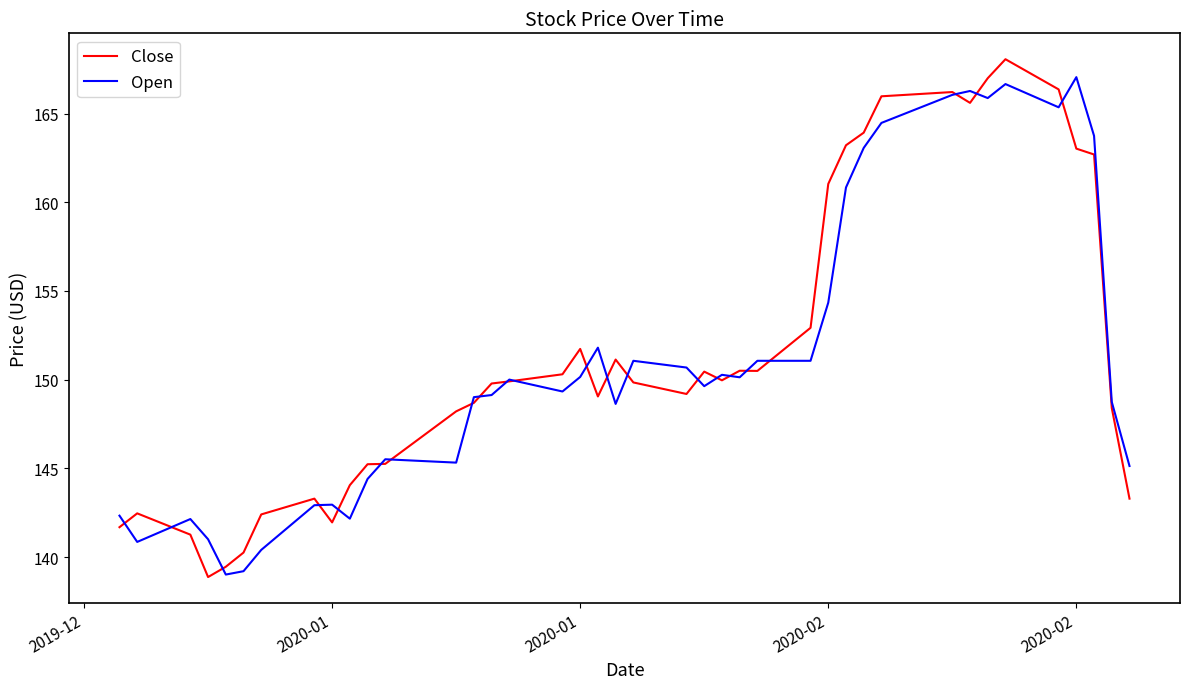

At how many categories does at least one series exceed 155?

11